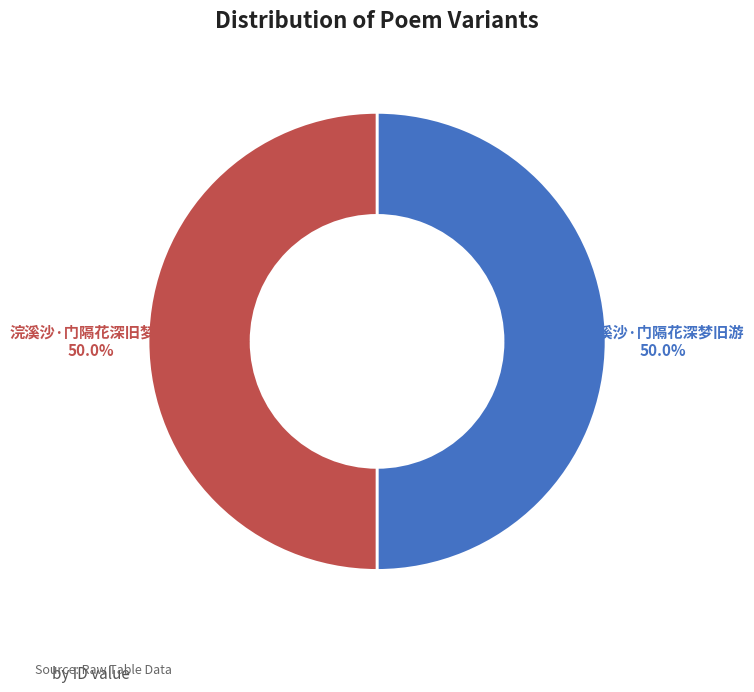

Which slice is the smallest?

浣溪沙·门隔花深旧梦游